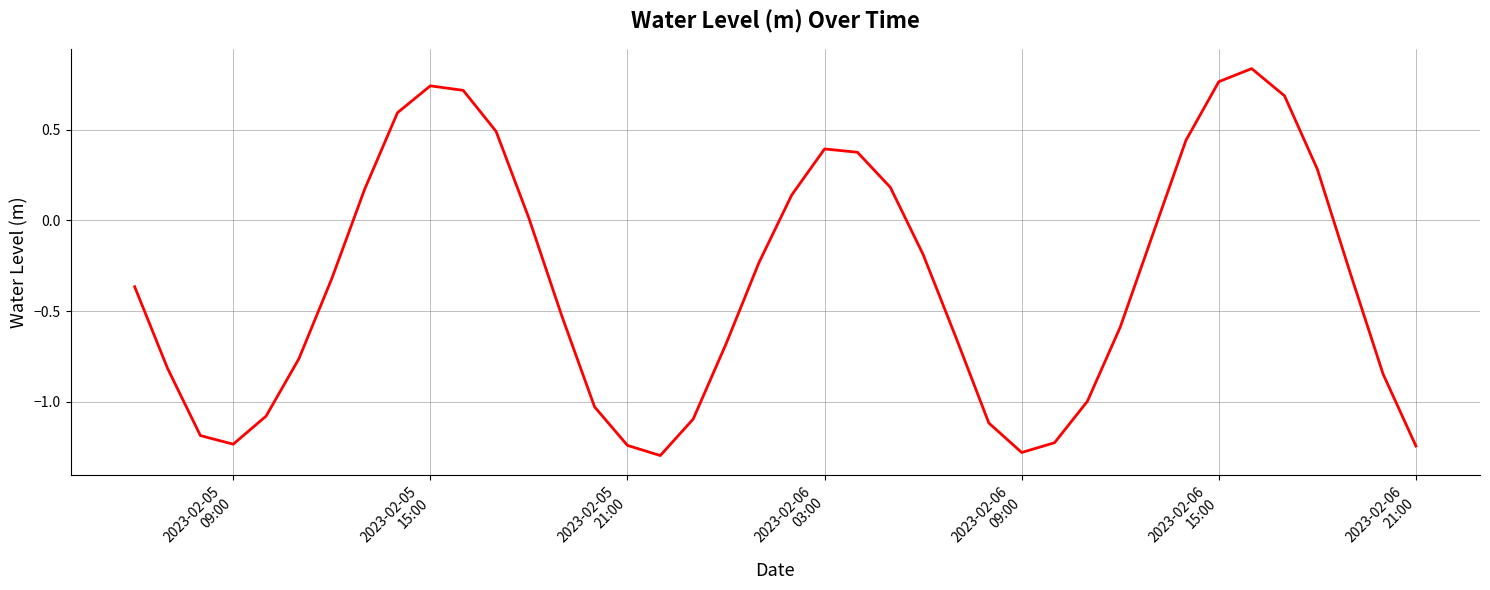

How many positive values are there?

15